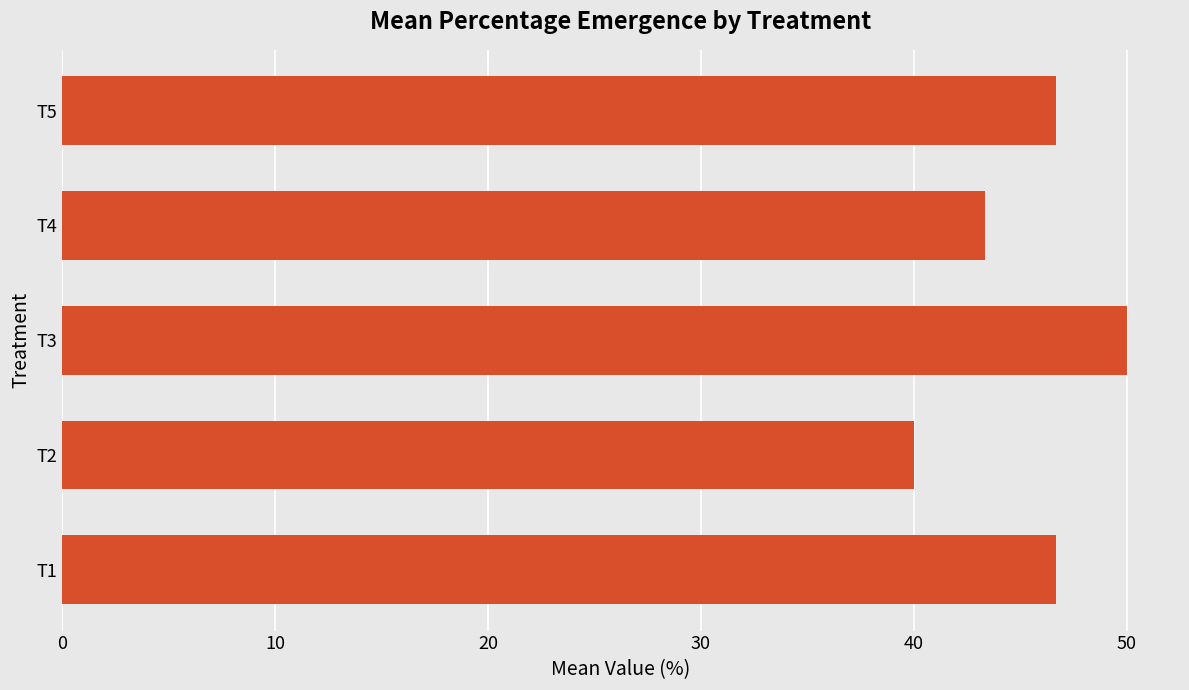

What is the sum of the values at T3 and T5?

96.7